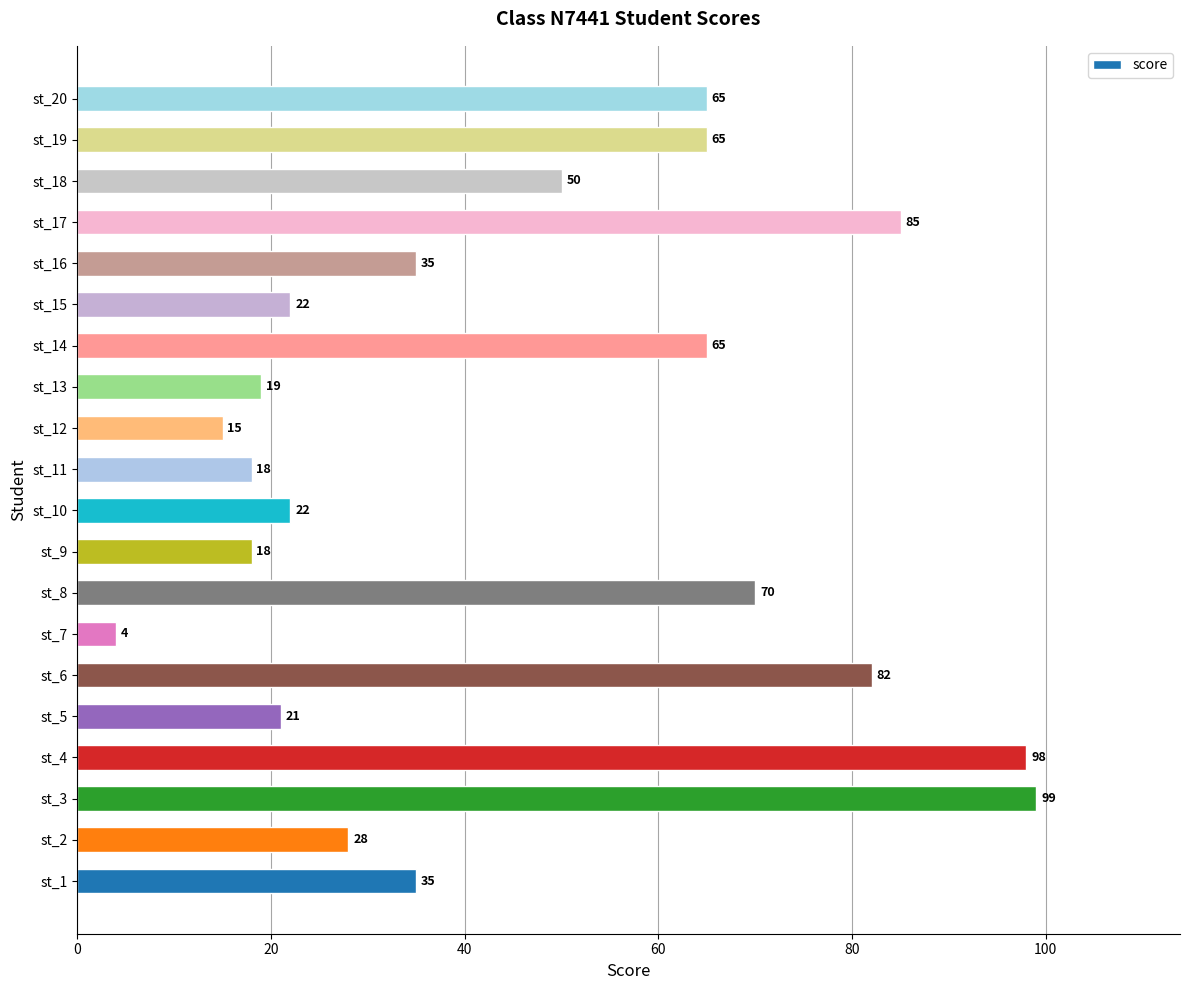

Read the value at st_13, to the nearest 5.

20